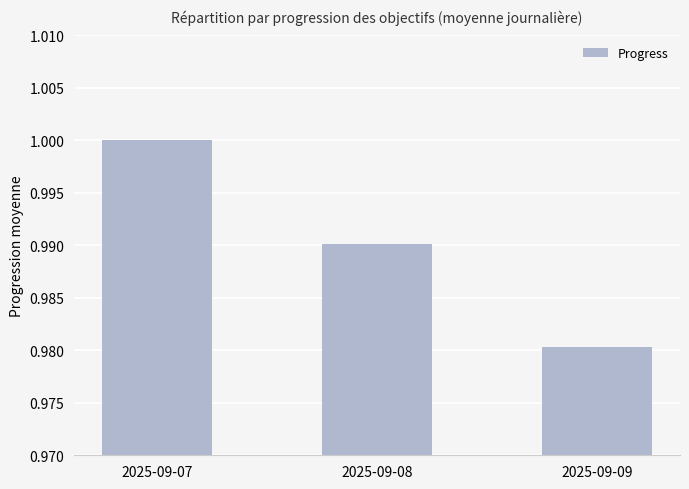

Are the bars grouped side by side (vs. stacked)?

No